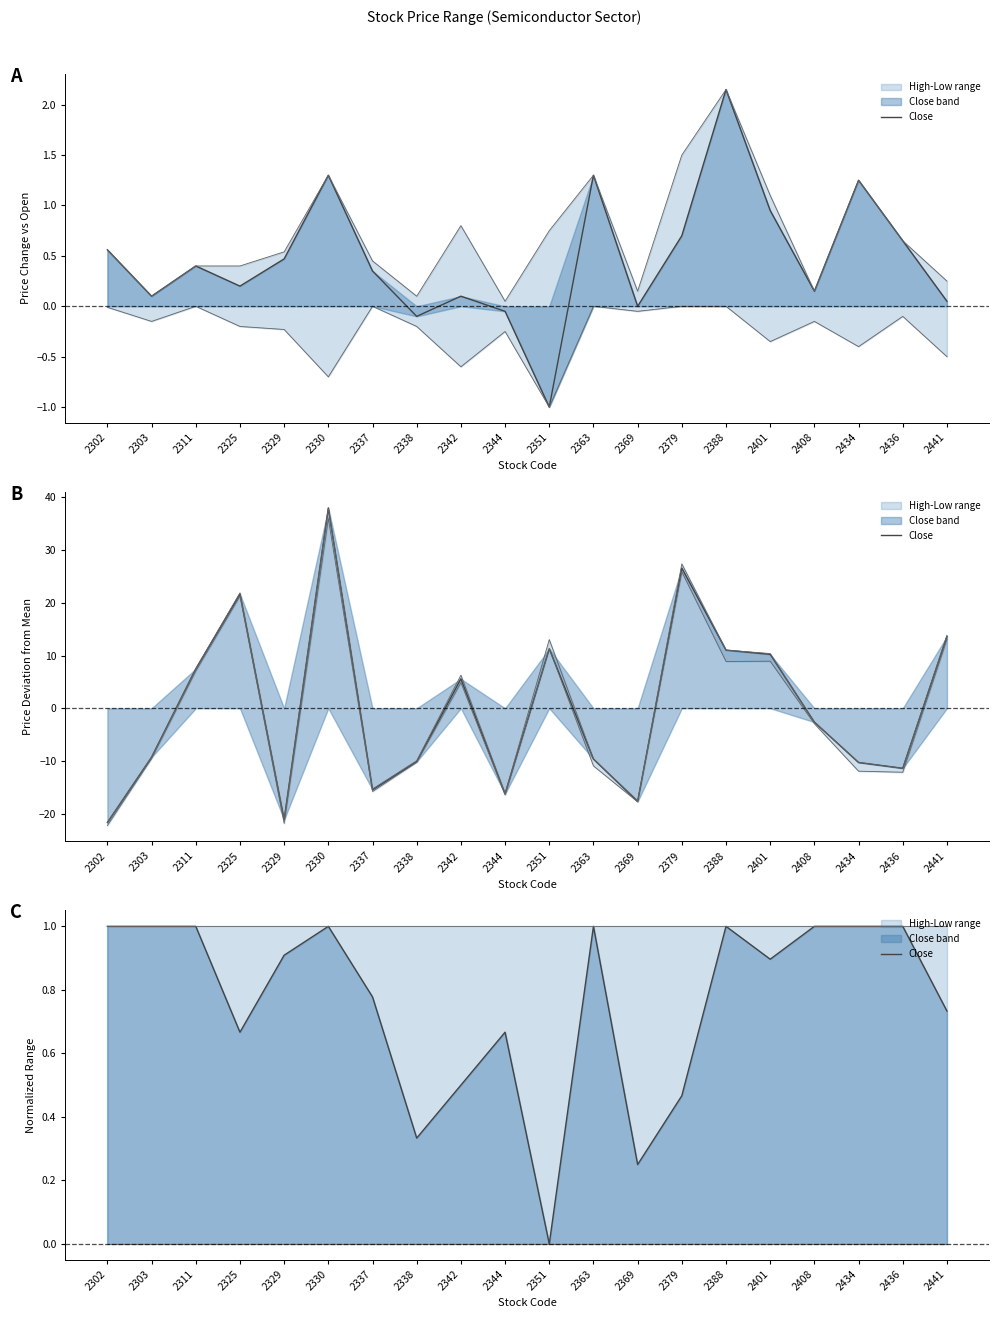

Rank the categories by value from highest to lowest.

2388, 2330, 2434, 2363, 2436, 2302, 2311, 2408, 2303, 2329, 2401, 2337, 2441, 2325, 2344, 2342, 2379, 2338, 2369, 2351